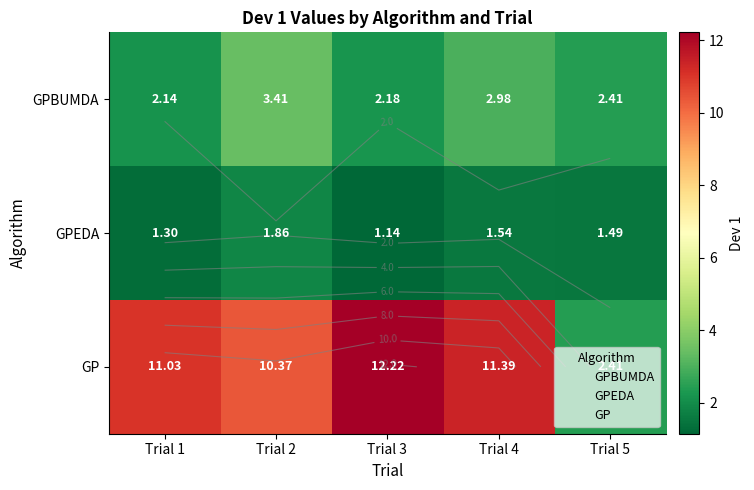

At how many categories does at least one series exceed 8?

4